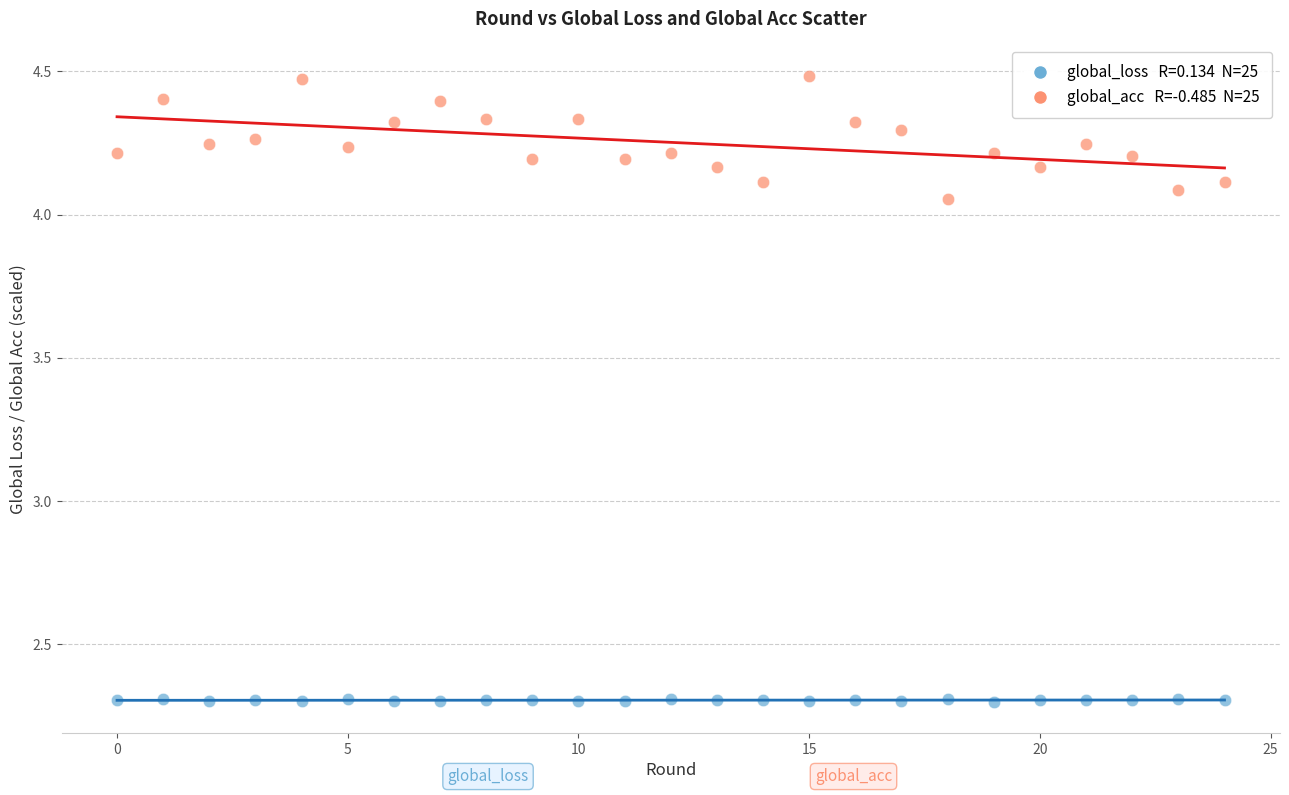

Across all data points, what is the range of Y values (max minus min)?

2.2